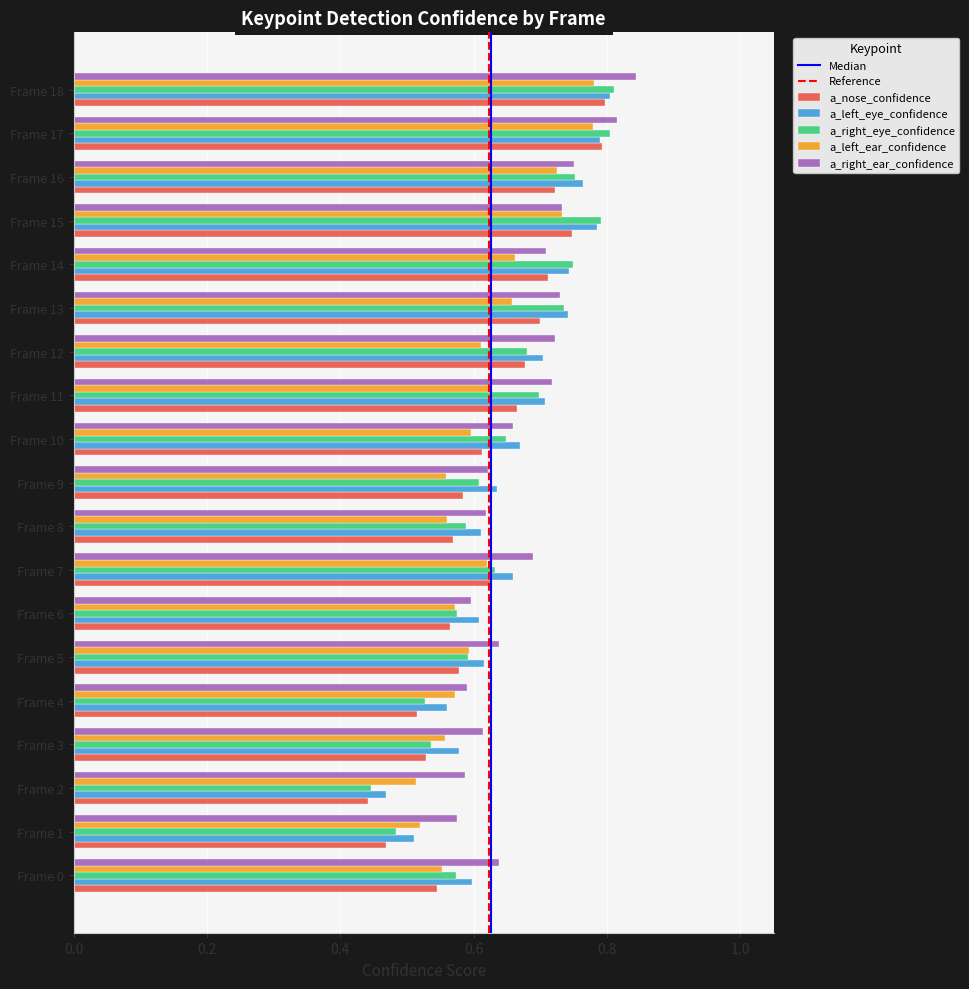

At how many categories does at least one series exceed 0?

19